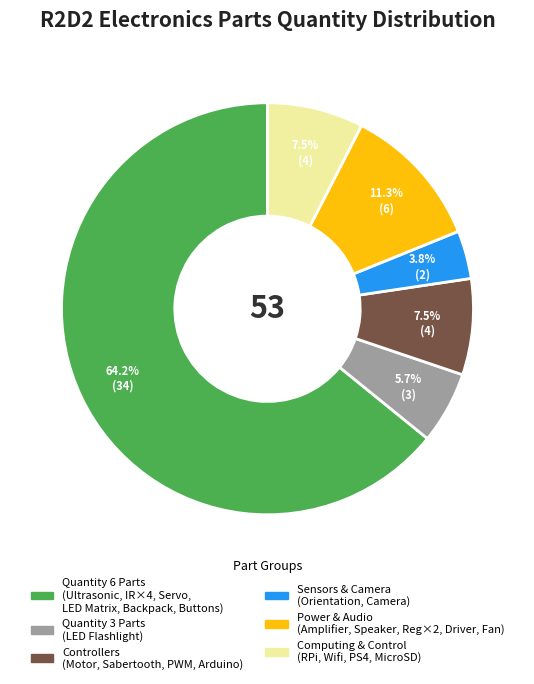

Count the number of slices in the pie.

6